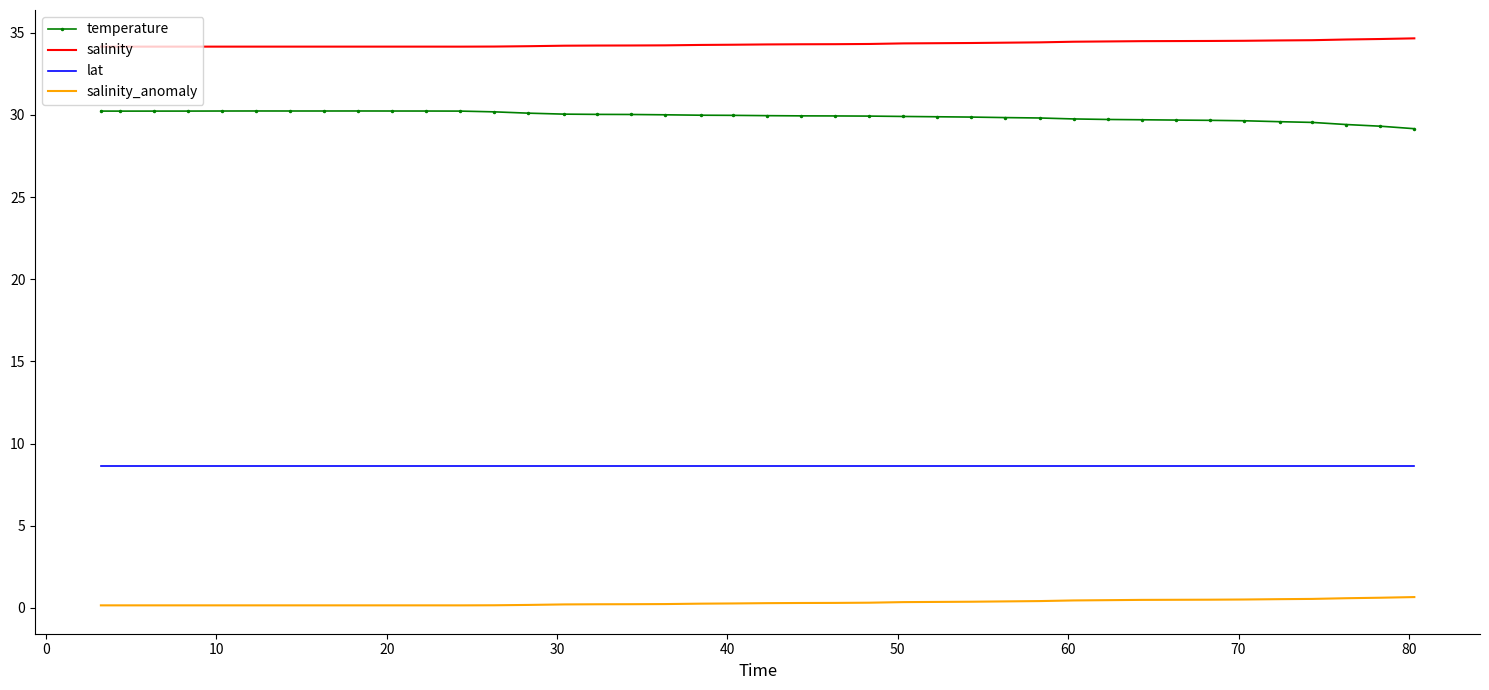

What is the sum of all salinity_anomaly values?

12.8